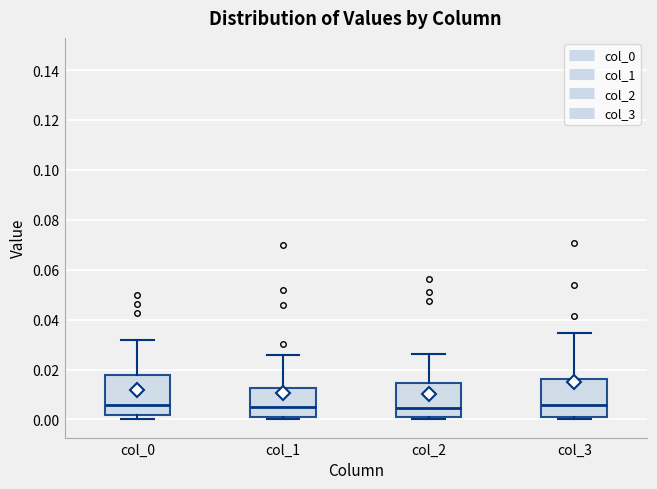

Reading left to right, read every box against the y-axis: the position of its median line, the range the box covers, and the ends of its whiskers. The values are not printed on the chart, so give them approximately, as read against the axis.

col_0: median 0.006, box 0.002 to 0.018, whiskers 0.000 to 0.032
col_1: median 0.006, box 0.000 to 0.012, whiskers 0.000 (just below the box's lower edge) to 0.026
col_2: median 0.004, box 0.002 to 0.014, whiskers 0.000 to 0.026
col_3: median 0.006, box 0.002 to 0.016, whiskers 0.000 to 0.034